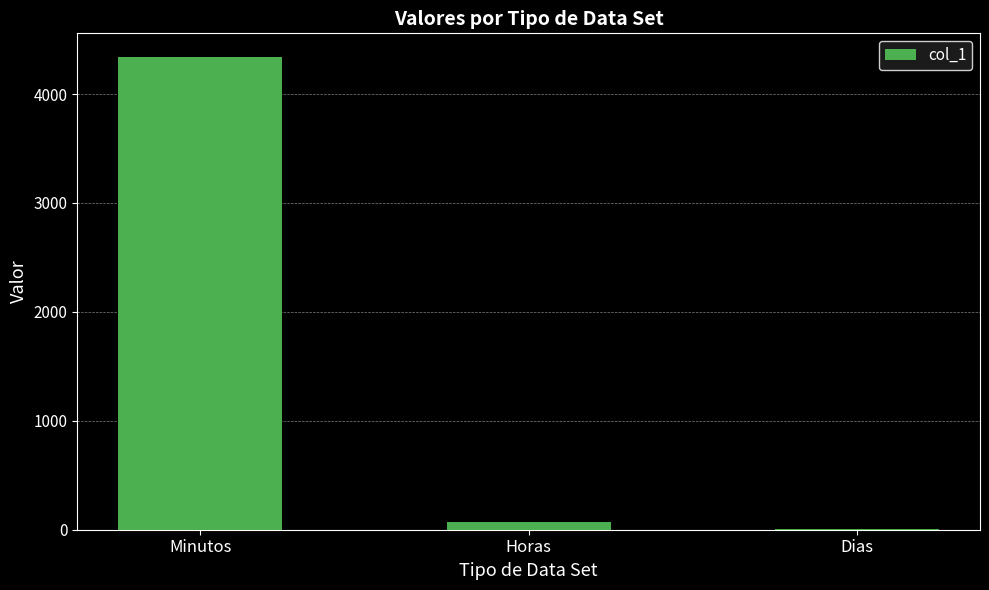

Where is the data nearest to the value 2171?

Horas